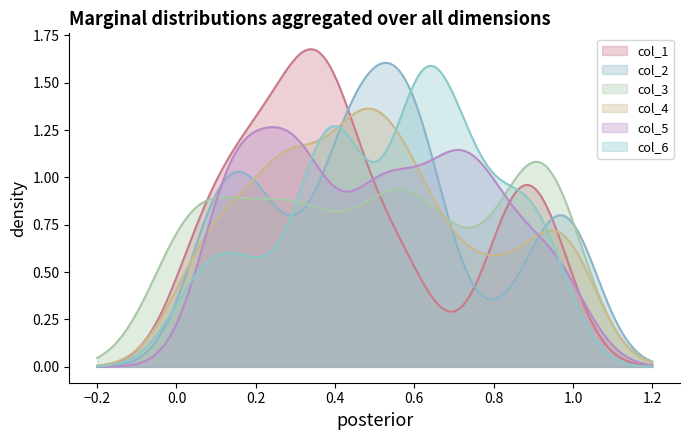

Does the chart have visible grid lines?

No